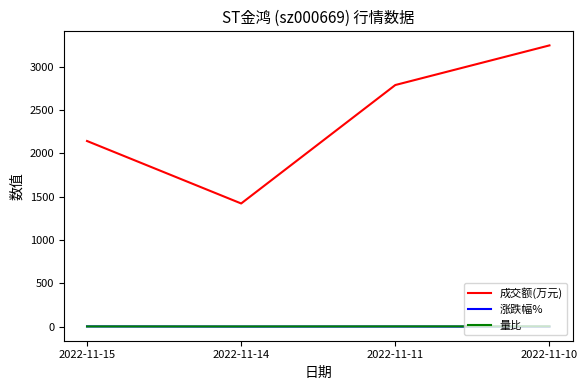

What is the difference between the second highest and second lowest values in the 涨跌幅% series?

0.6